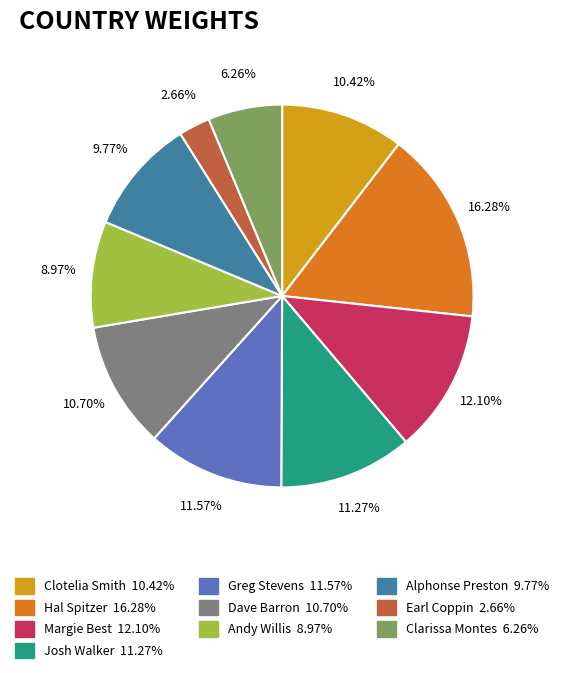

Between Earl Coppin and Andy Willis, which is larger?

Andy Willis